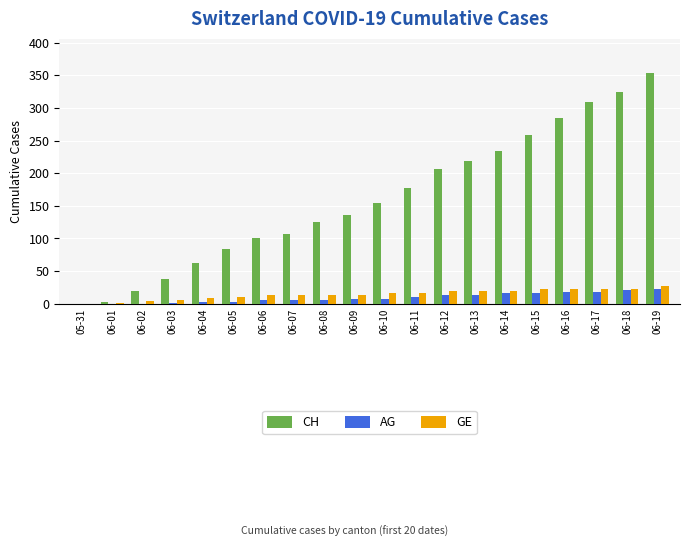

Which series has the largest total across all categories?

CH